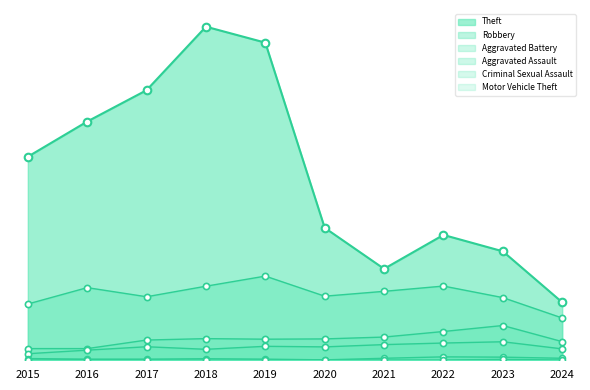

What are all the series names shown in the legend?

Robbery, Theft, Aggravated Battery, Aggravated Assault, Criminal Sexual Assault, Motor Vehicle Theft